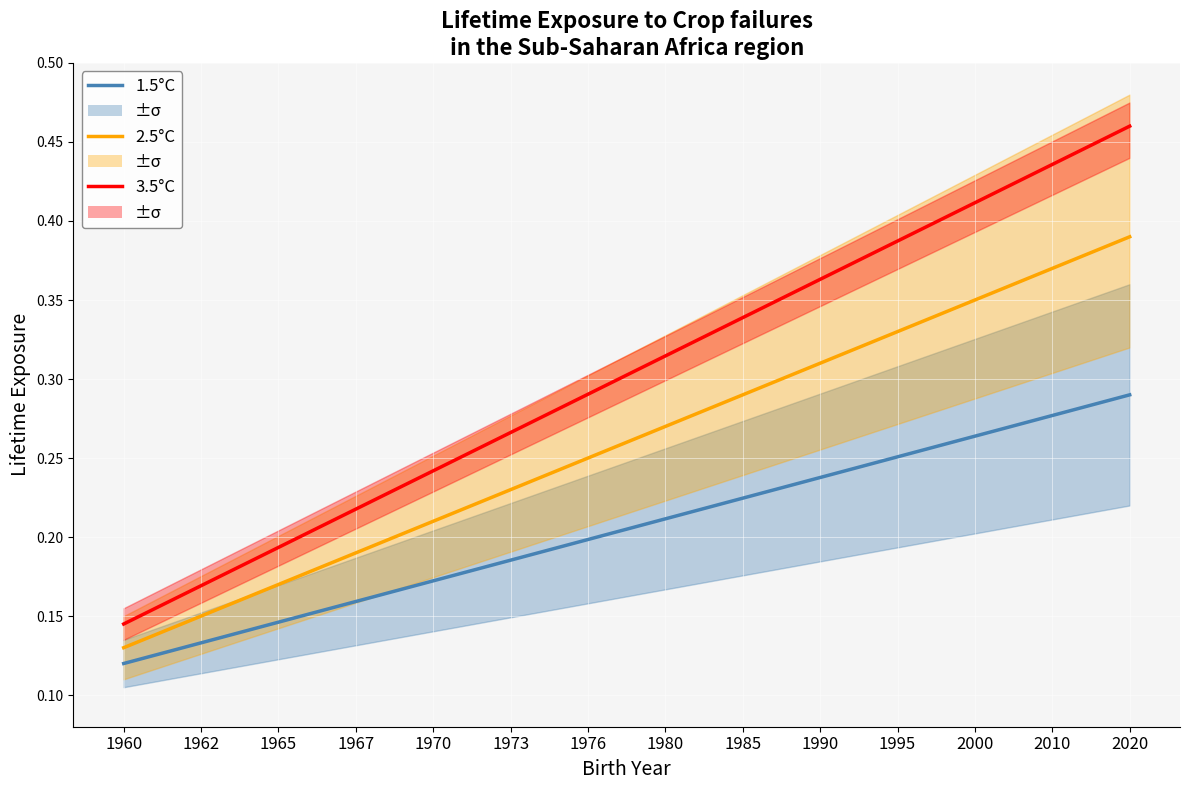

At which label is 2.5°C closest to 0?

1960